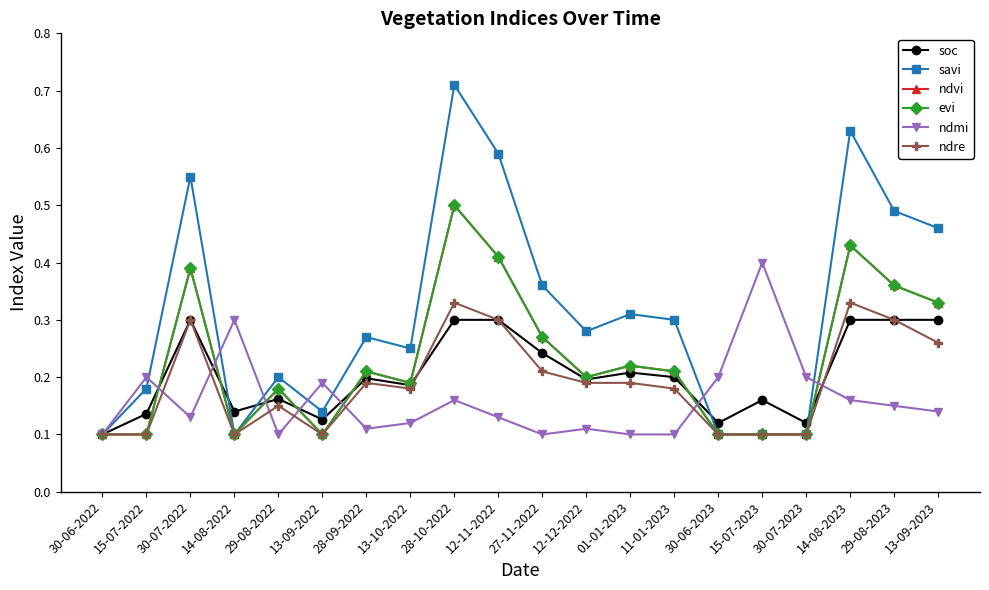

Reading left to right, what are all the values shown in this chart?

soc: 0.1	0.1	0.3	0.1	0.2	0.1	0.2	0.2	0.3	0.3	0.2	0.2	0.2	0.2	0.1	0.2	0.1	0.3	0.3	0.3
savi: 0.1	0.2	0.6	0.1	0.2	0.1	0.3	0.2	0.7	0.6	0.4	0.3	0.3	0.3	0.1	0.1	0.1	0.6	0.5	0.5
ndvi: 0.1	0.1	0.4	0.1	0.2	0.1	0.2	0.2	0.5	0.4	0.3	0.2	0.2	0.2	0.1	0.1	0.1	0.4	0.4	0.3
evi: 0.1	0.1	0.4	0.1	0.2	0.1	0.2	0.2	0.5	0.4	0.3	0.2	0.2	0.2	0.1	0.1	0.1	0.4	0.4	0.3
ndmi: 0.1	0.2	0.1	0.3	0.1	0.2	0.1	0.1	0.2	0.1	0.1	0.1	0.1	0.1	0.2	0.4	0.2	0.2	0.1	0.1
ndre: 0.1	0.1	0.3	0.1	0.1	0.1	0.2	0.2	0.3	0.3	0.2	0.2	0.2	0.2	0.1	0.1	0.1	0.3	0.3	0.3